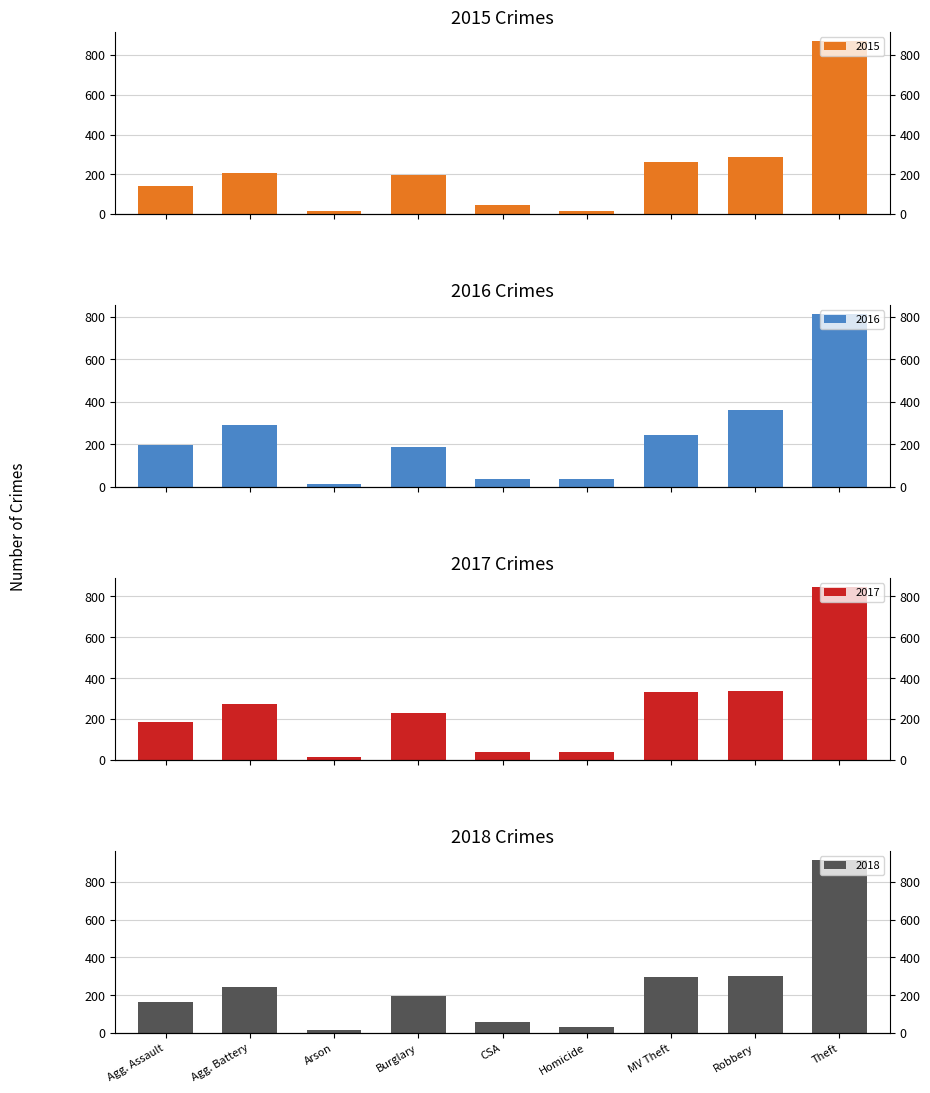

Reading left to right, transcribe all the data shown in this chart.

2015: 141	204	14	195	47	17	263	285	873
2016: 198	290	15	189	37	38	244	360	814
2017: 185	274	14	232	41	37	334	335	848
2018: 163	245	16	195	56	32	297	300	918